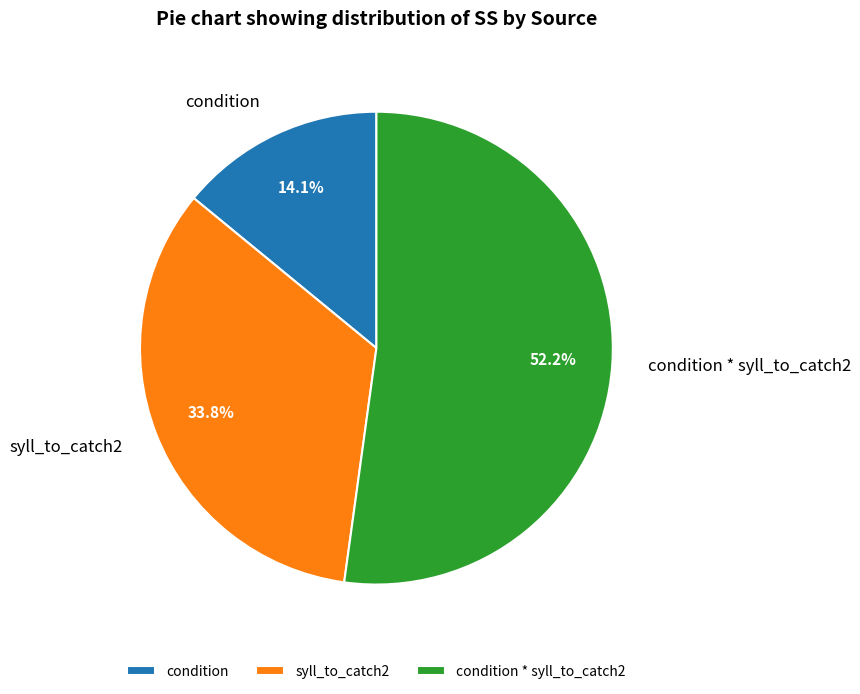

Does syll_to_catch2 represent more than half of the total?

No